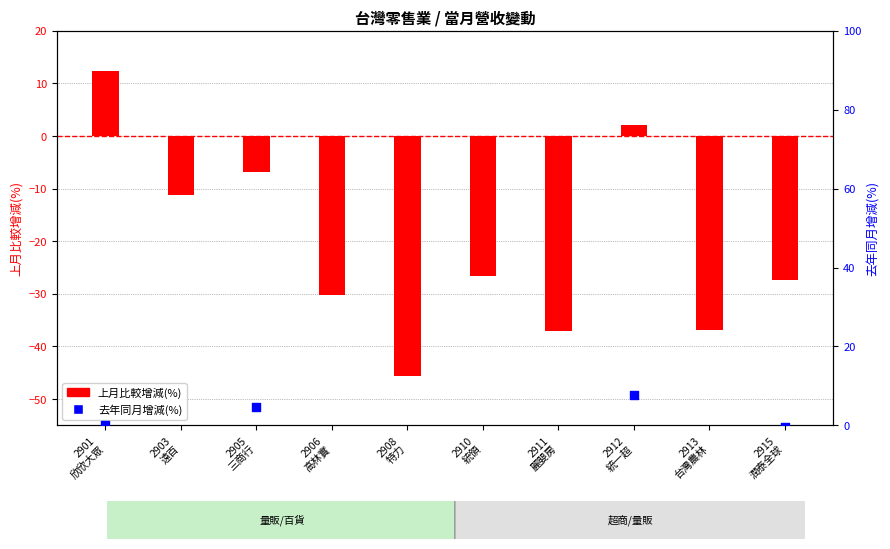

Which series has the widest spread of Y values?

上月比較增減(%)